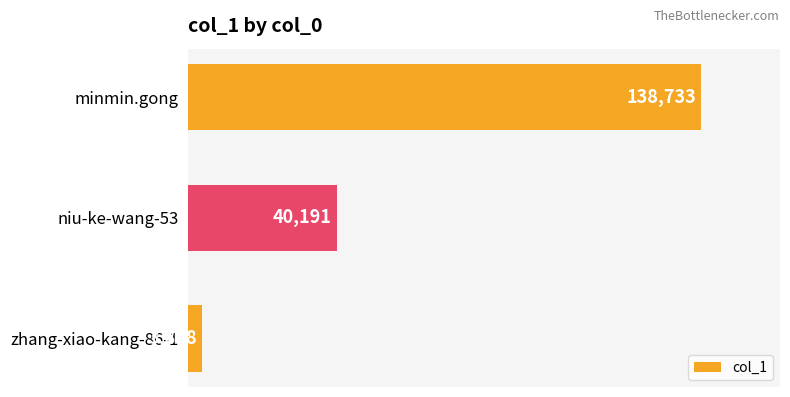

What is the sum of all values?

182812